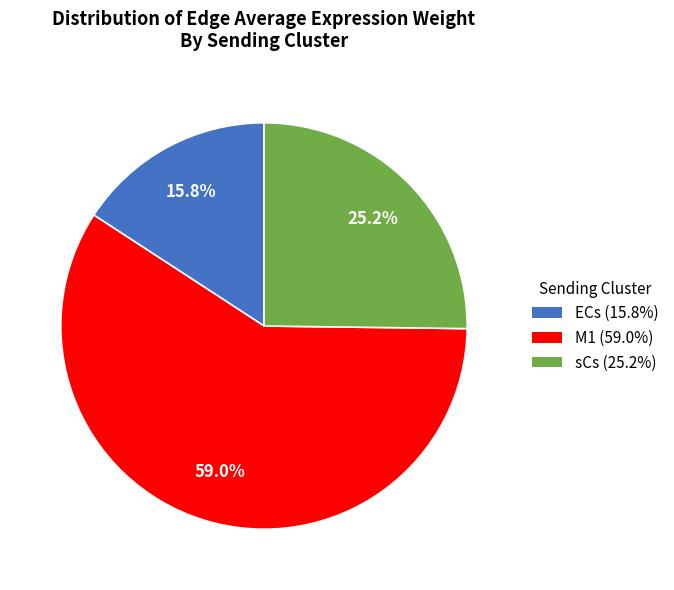

To the nearest percent, what is the average slice percentage?

33%